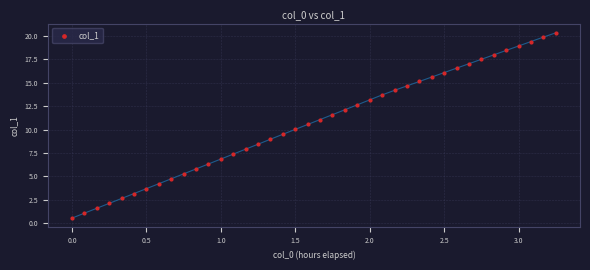

What is the range of X values (max minus min)?

3.2